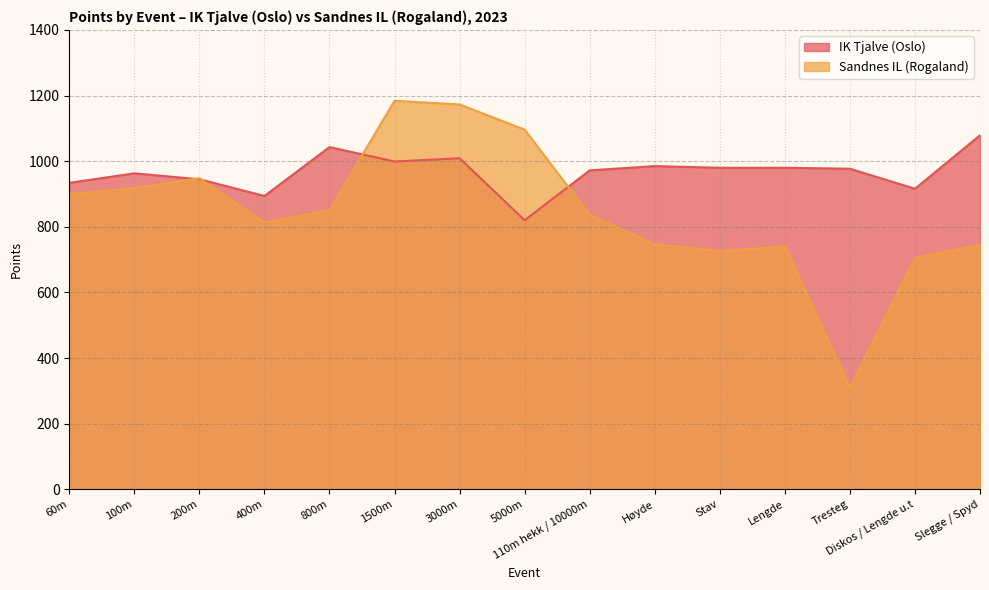

What is the sum of the Sandnes IL (Rogaland) values at 3000m and Tresteg?

1483